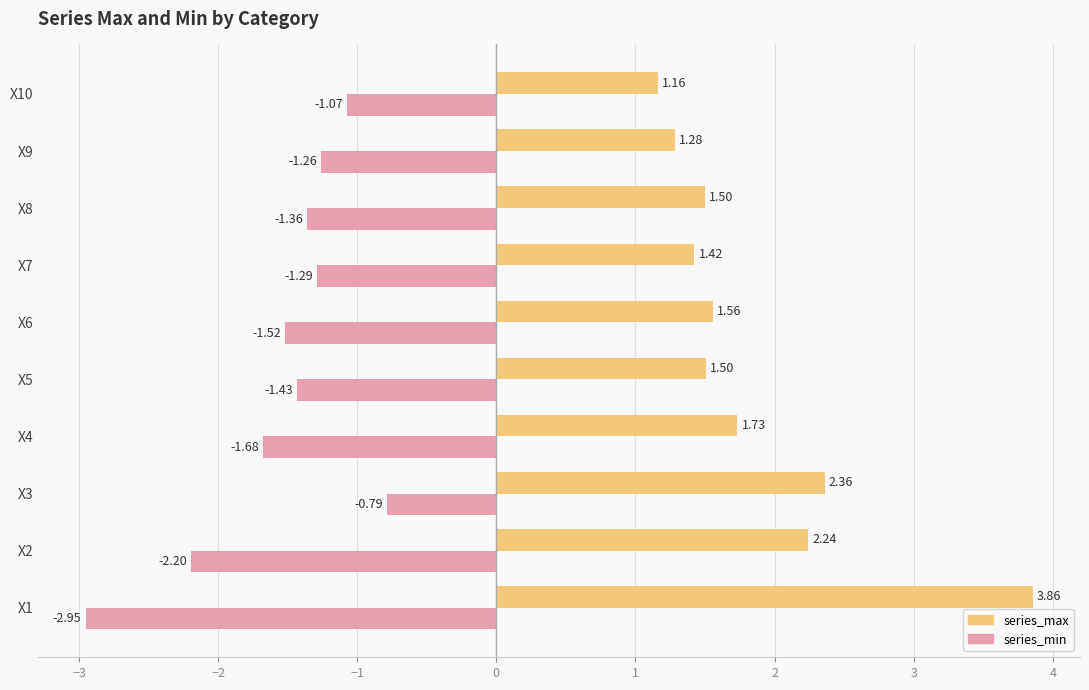

What is the average value of the series_max series?

1.9